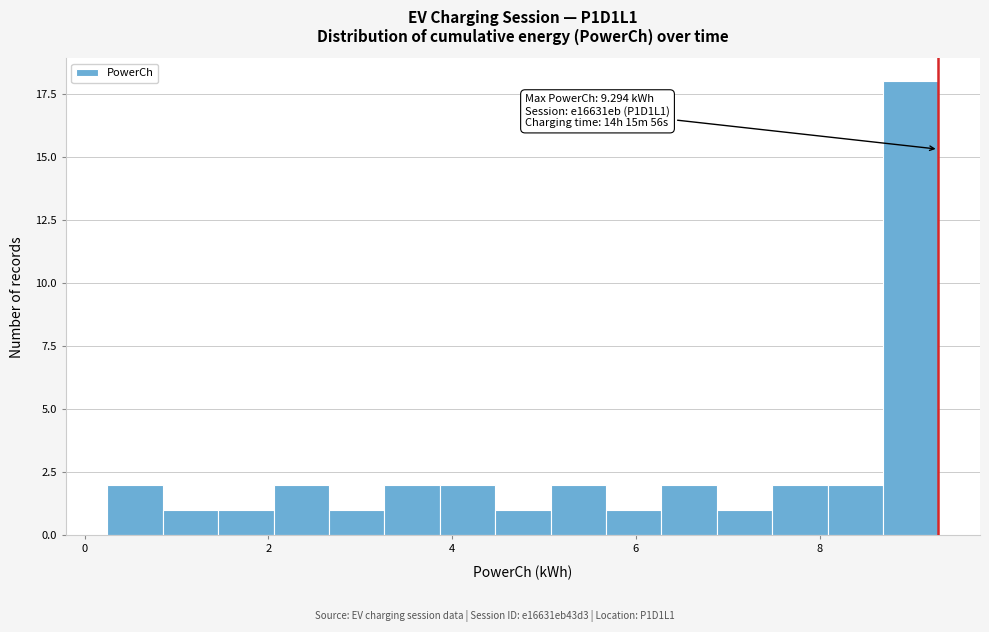

Around what value on the x-axis is the tallest bar? Give the approximate position of its centre, as read against the axis.

9.0